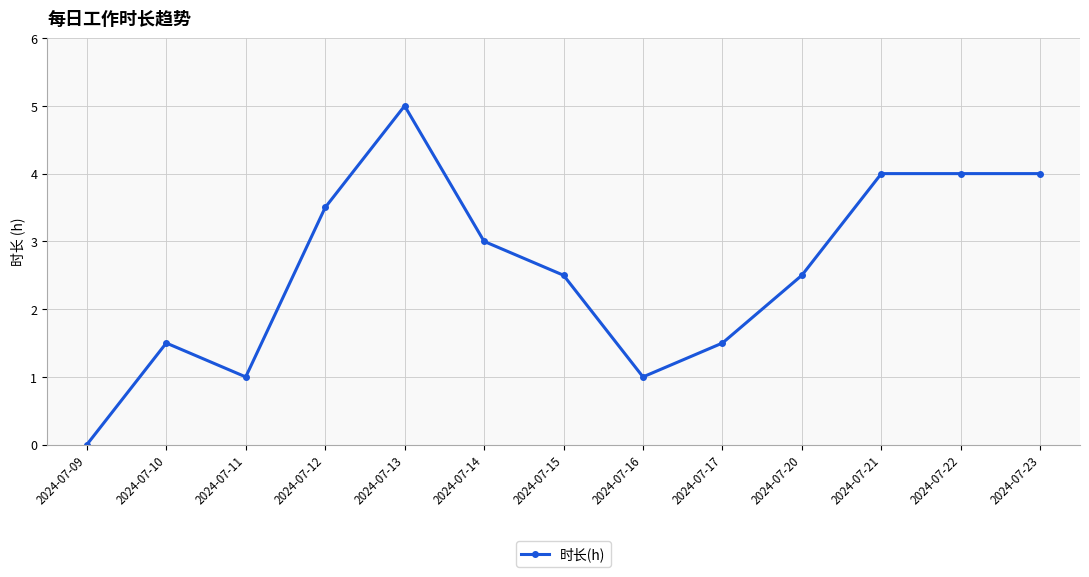

Where is the first local maximum?

2024-07-10